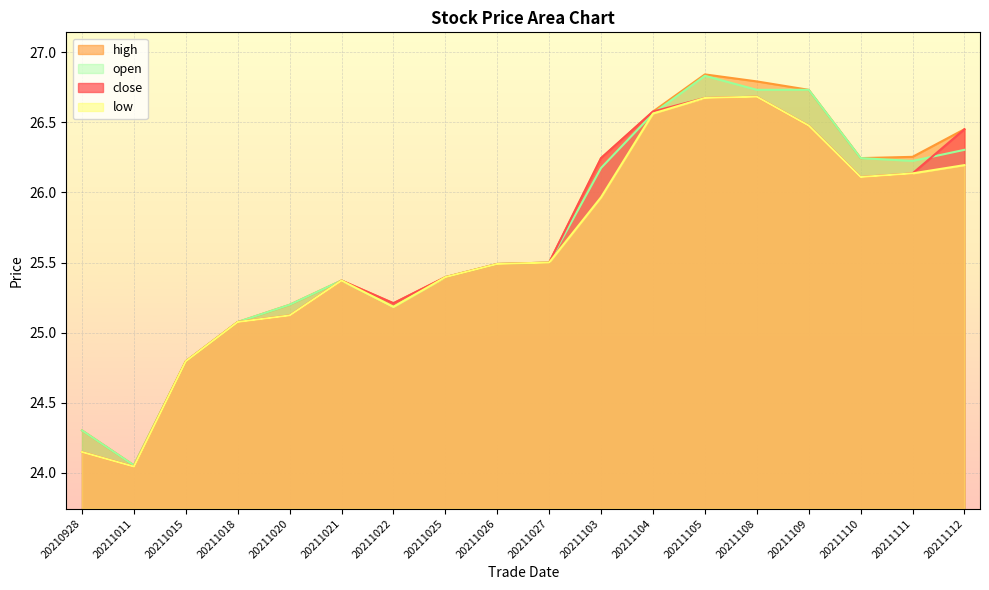

What is the difference between the second highest and second lowest values in the high series?

2.5